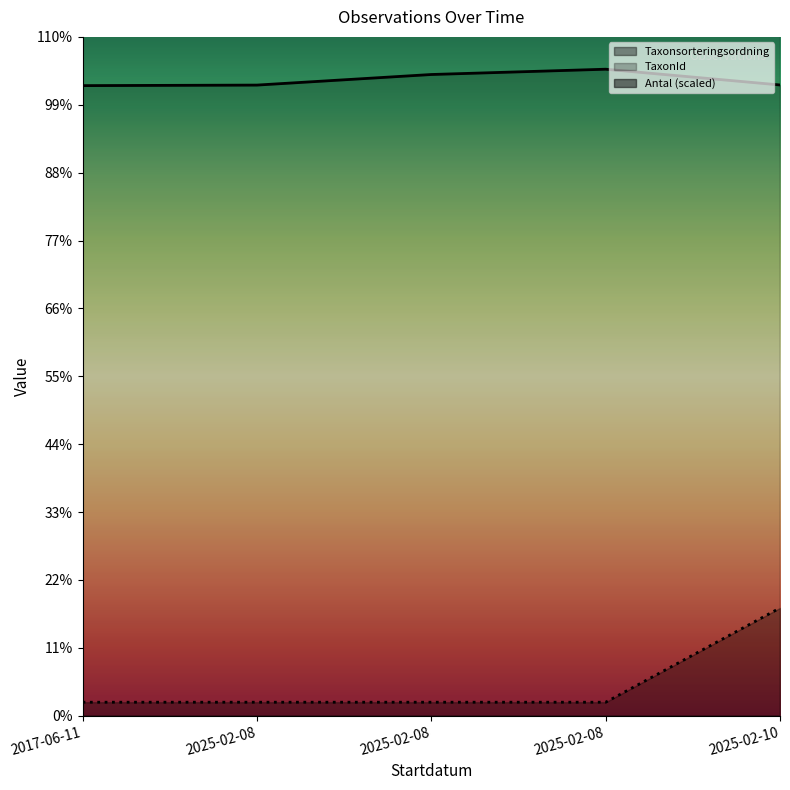

Rank the series by their average value, from lowest to highest.

Antal, Taxonsorteringsordning, TaxonId